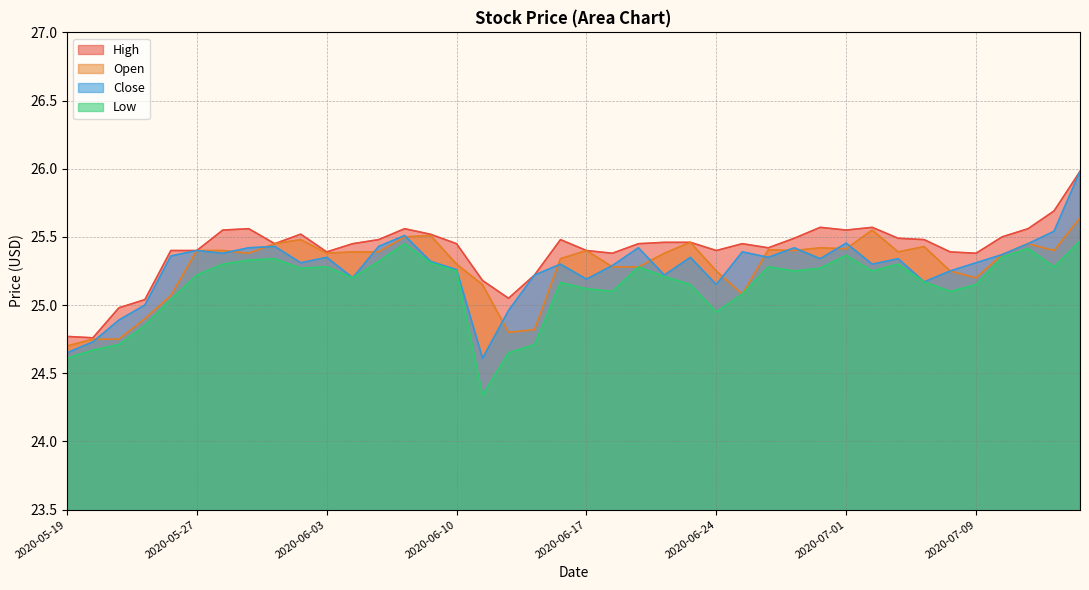

True or false: Low and High intersect in this chart.

False